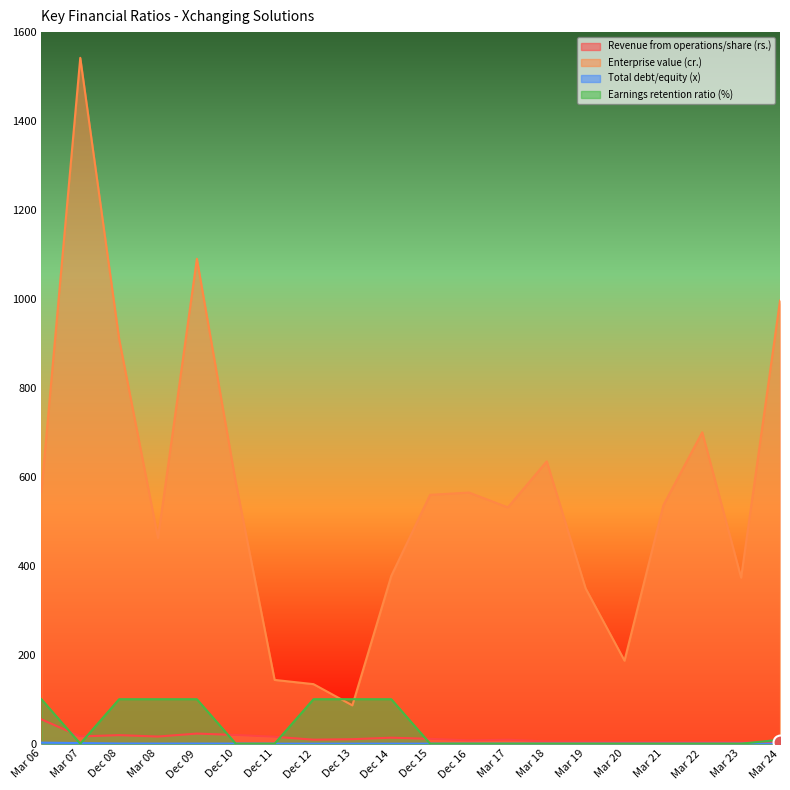

Which series has the largest total across all categories?

Enterprise value (cr.)